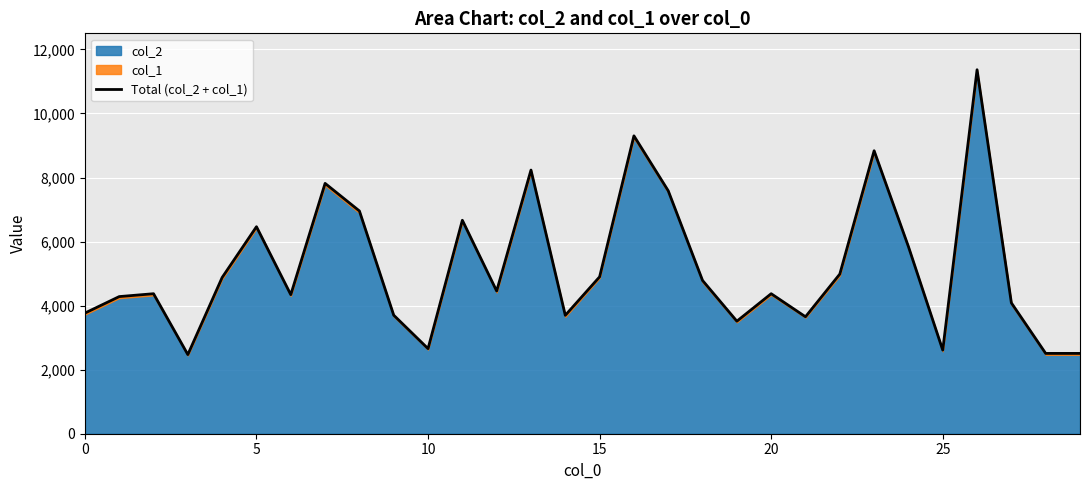

Count the number of values greater than 4456.

14